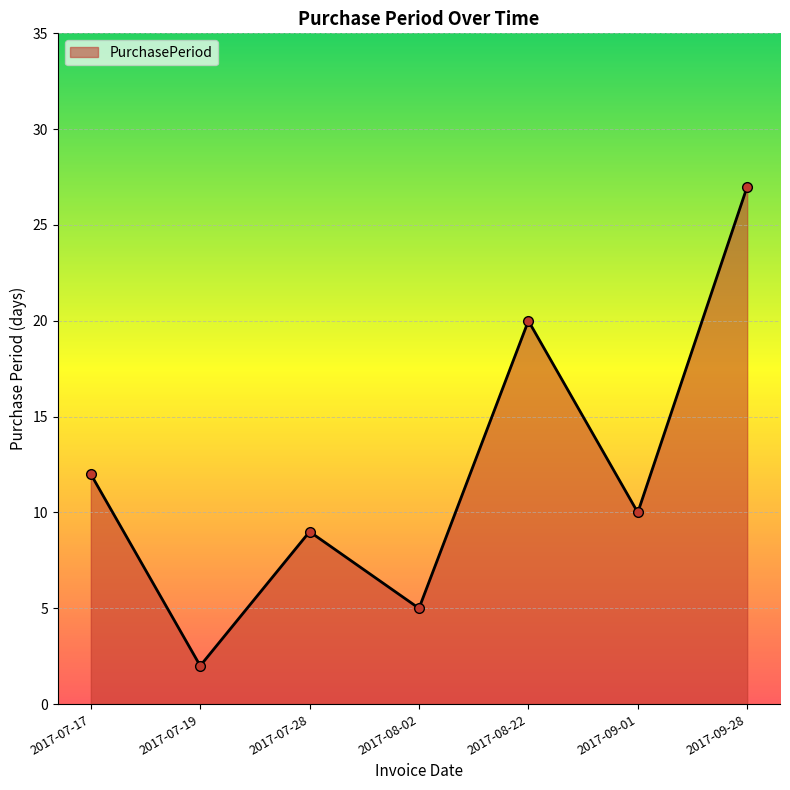

Between 2017-07-19 and 2017-09-01, which is larger?

2017-09-01